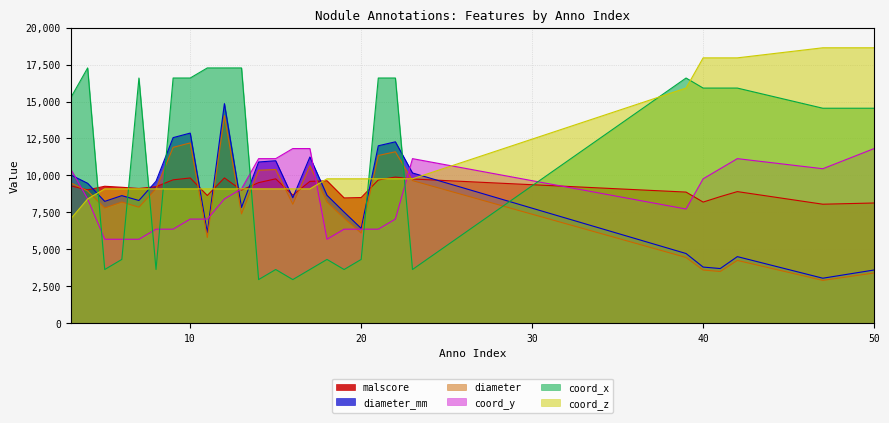

The coord_z series shows 17954.0 at 42. True or false?

True